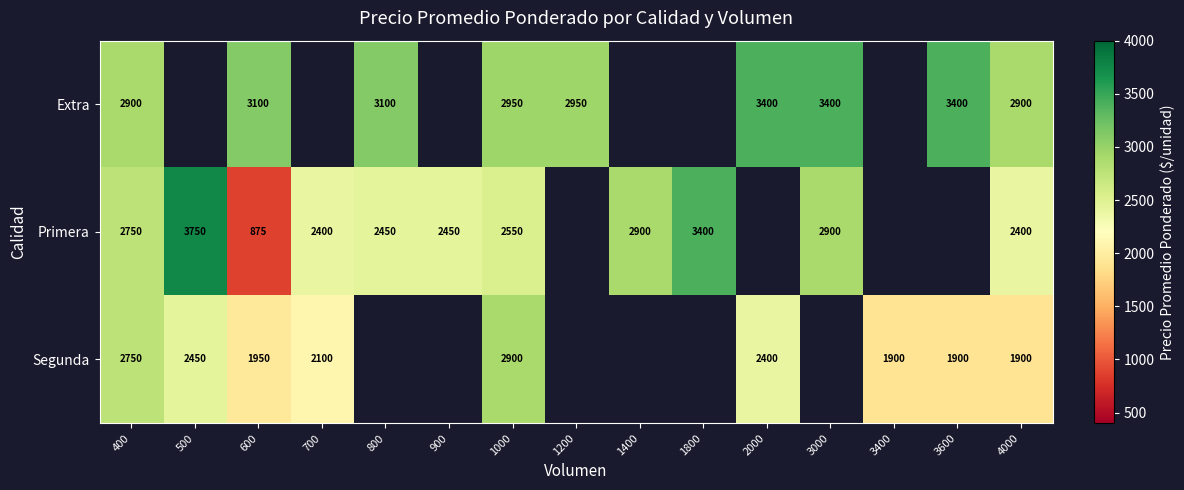

Between 700 and 500, which is larger?

500